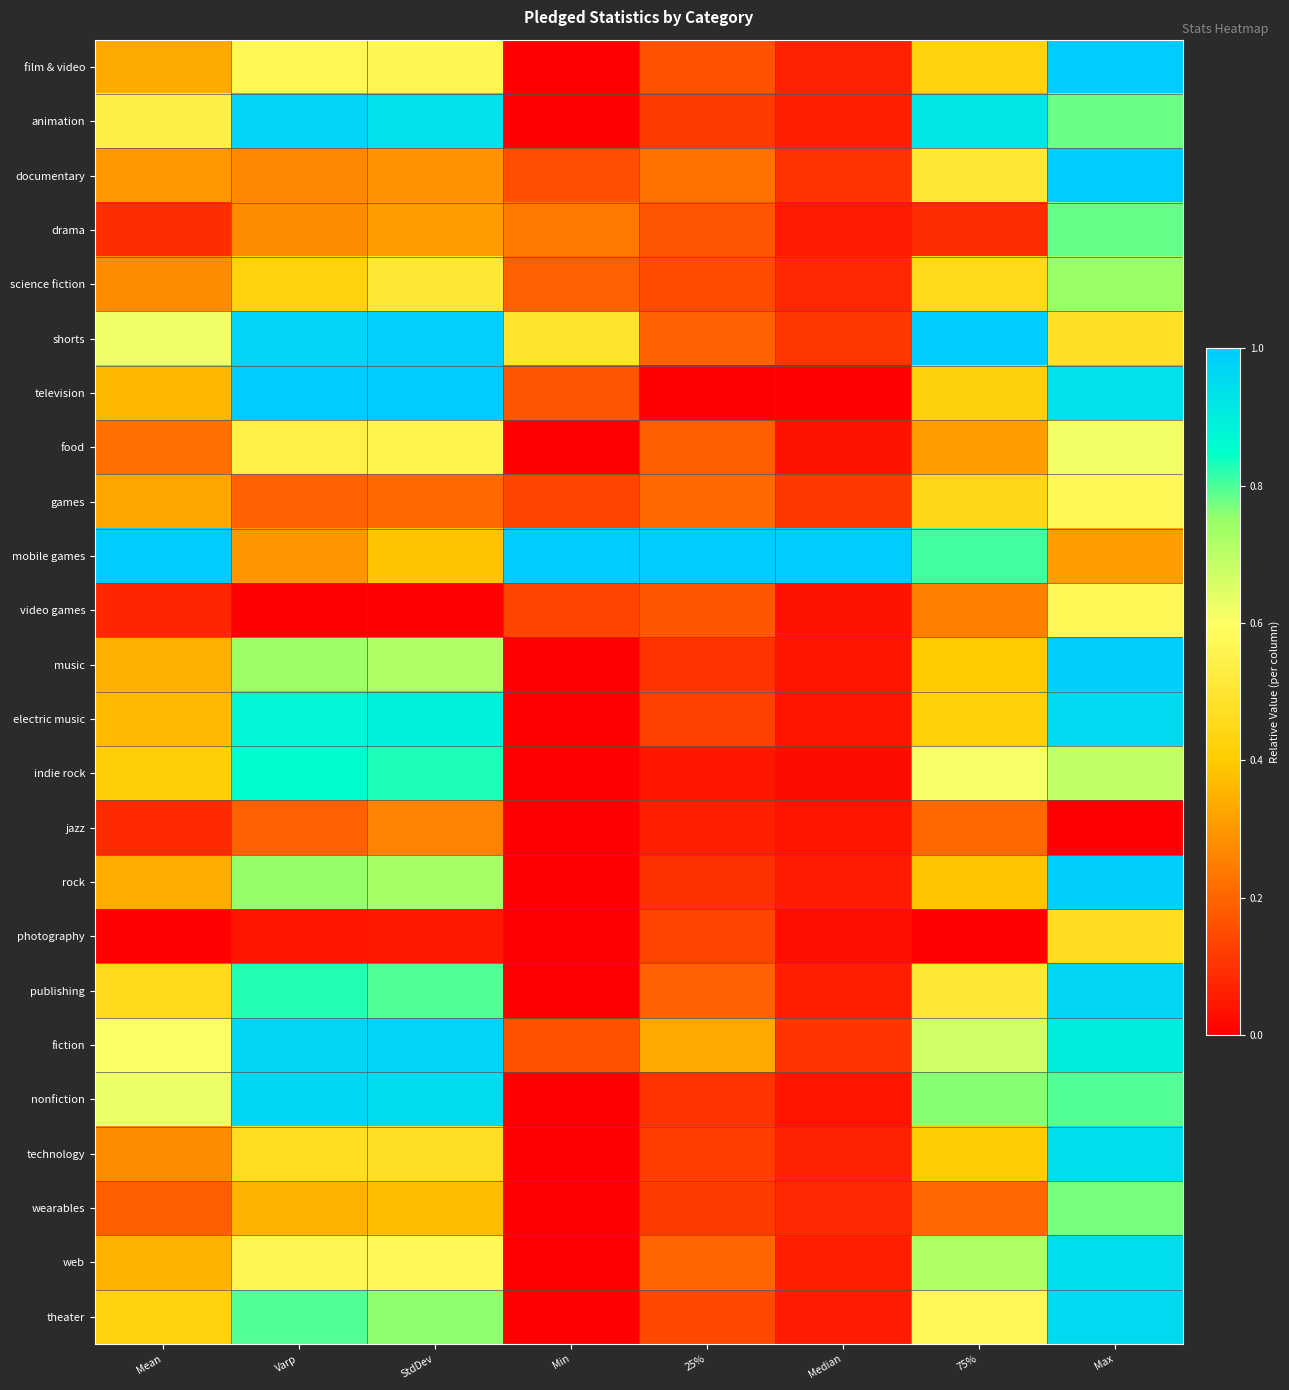

Which has a higher value, 75% or Max?

Max